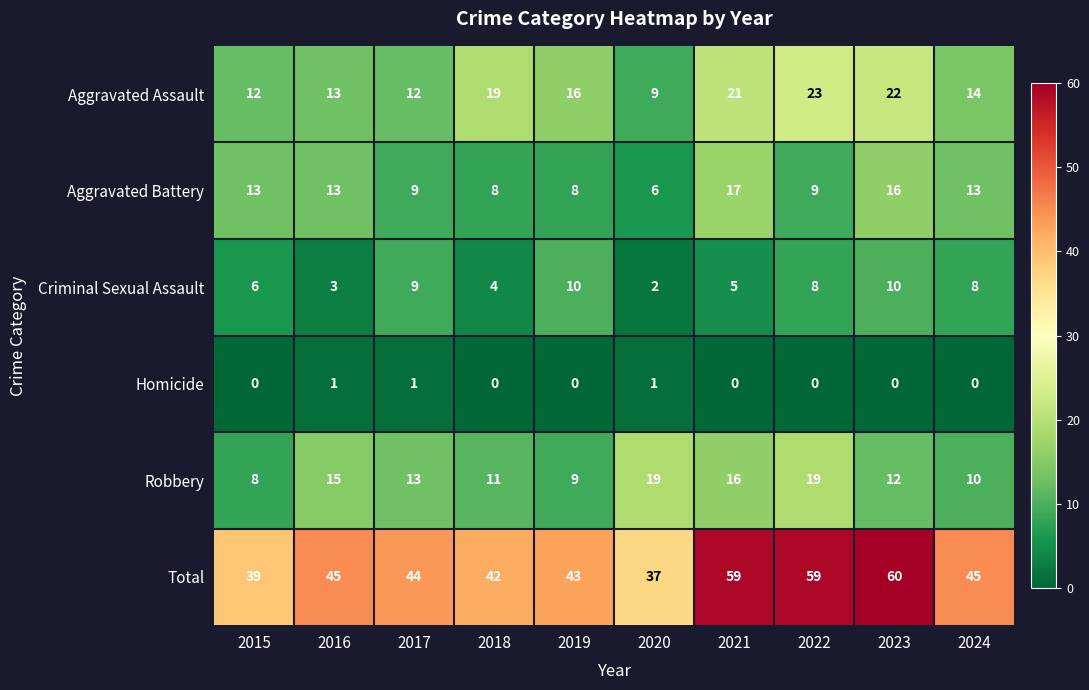

What is the total value across all series at 2016?

90